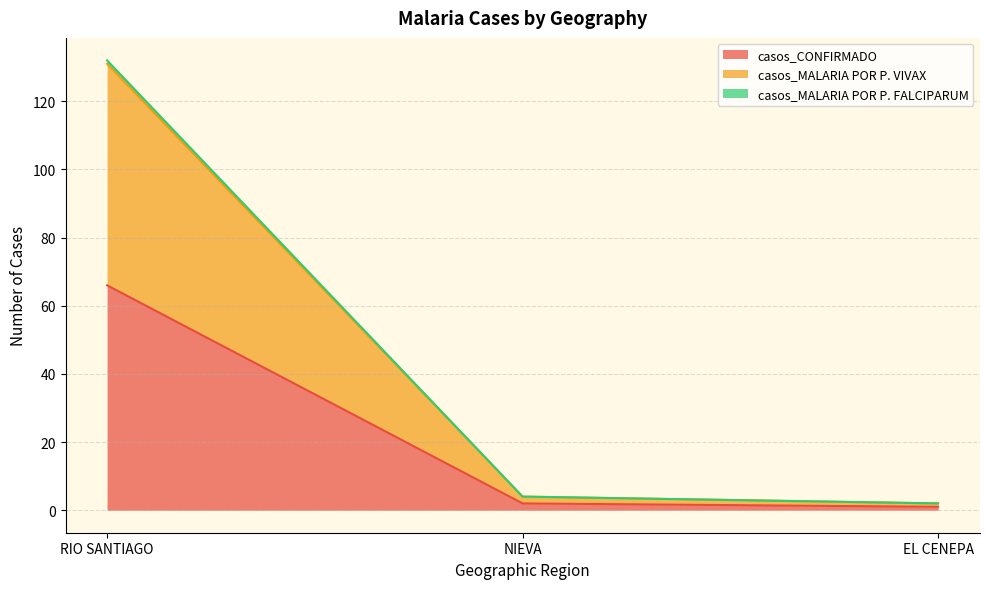

What position from the left is RIO SANTIAGO?

1